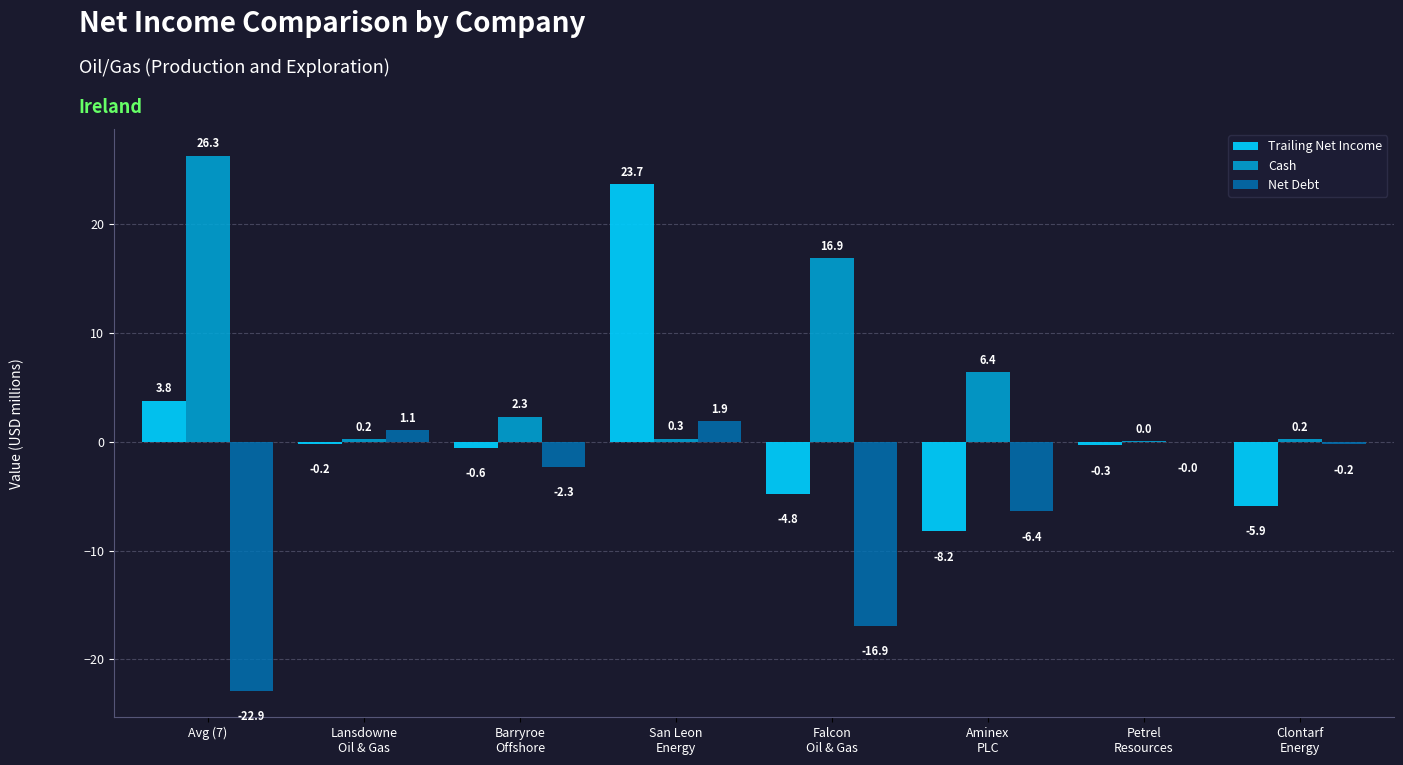

Which series has the largest total across all categories?

Cash